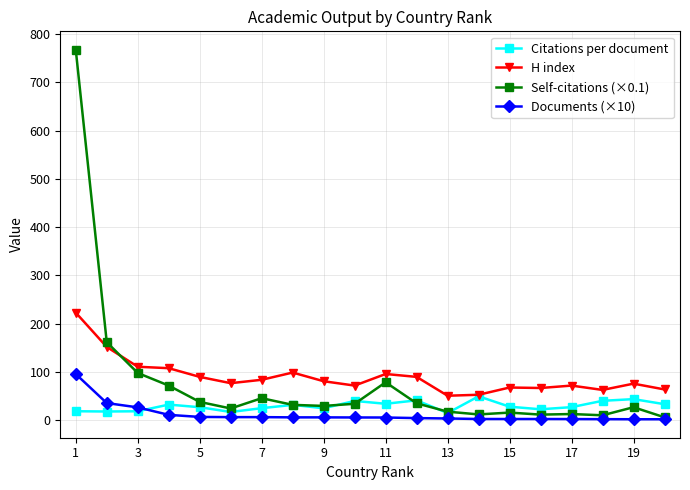

True or false: H index and Documents (×10) cross at least once.

False